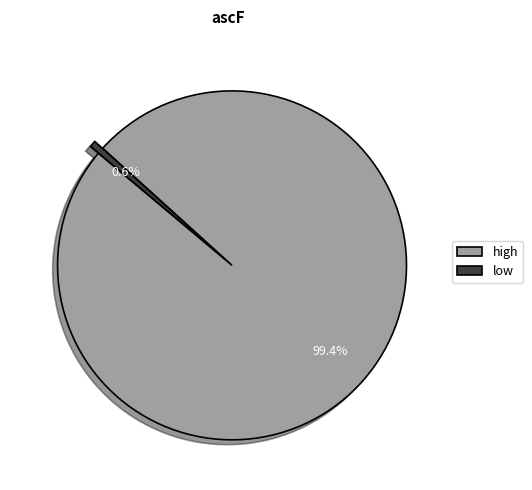

What is the smallest slice in the pie chart?

low